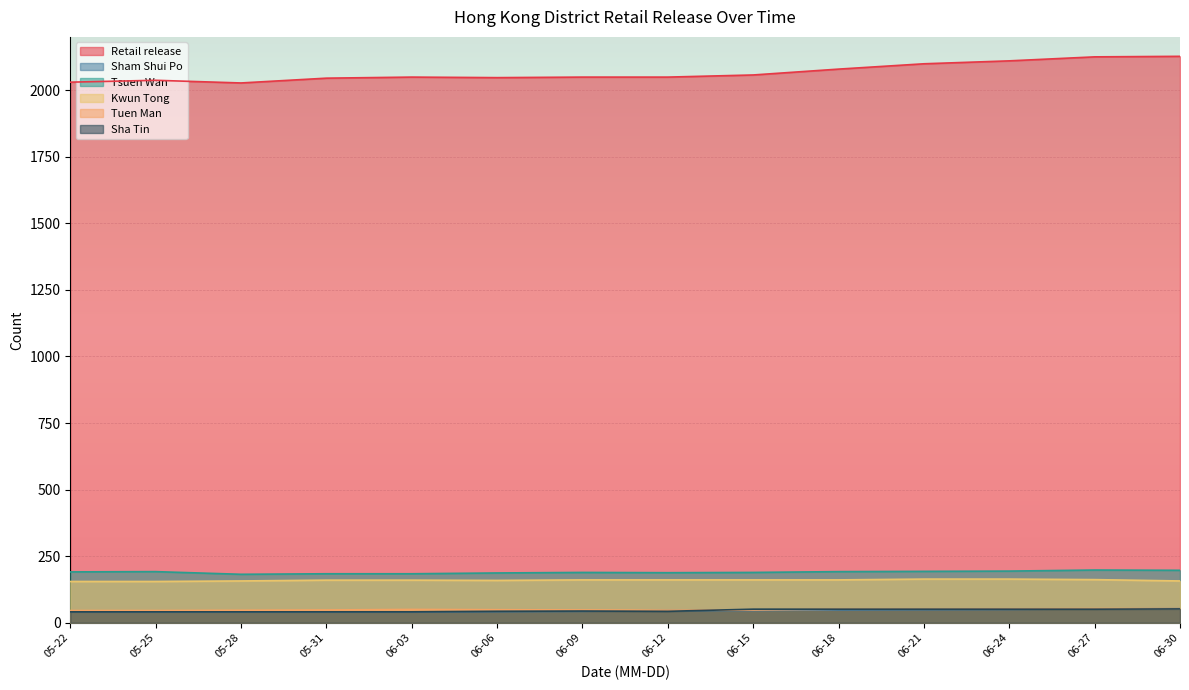

True or false: Sha Tin and Retail release cross at least once.

False